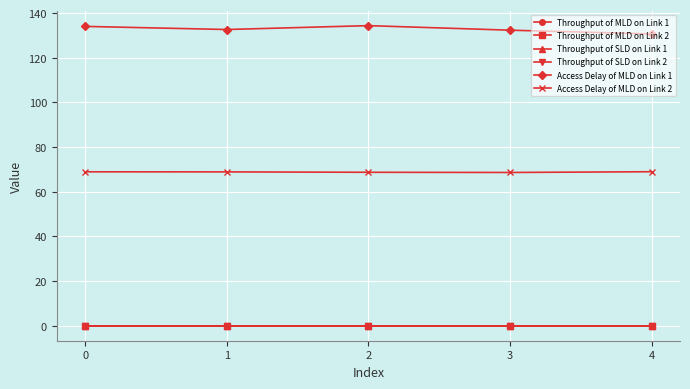

Which series has the widest spread of values?

Access Delay of MLD on Link 1